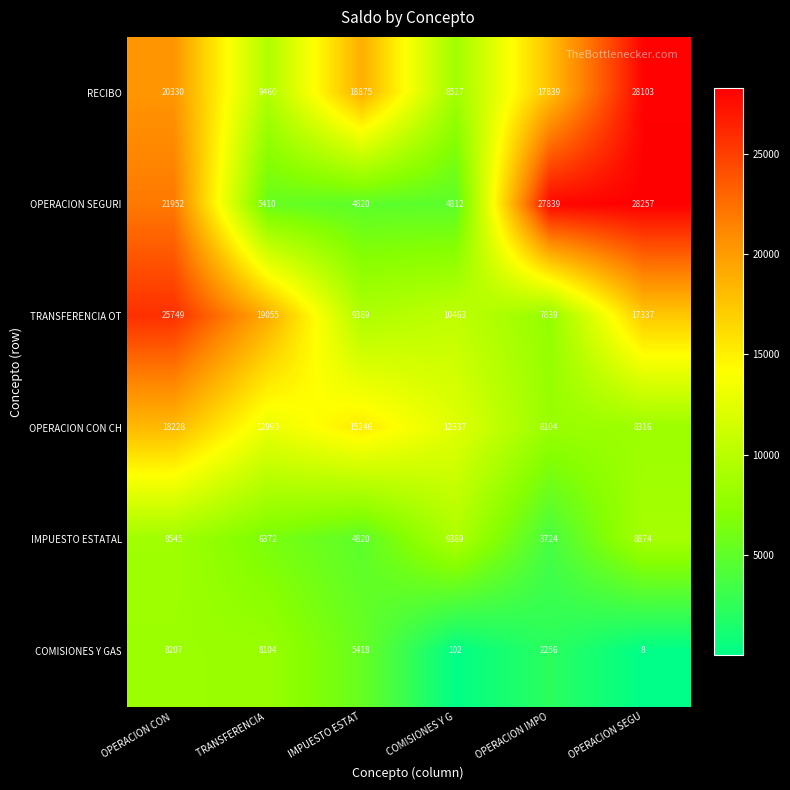

What is the maximum value shown in the chart?

28257